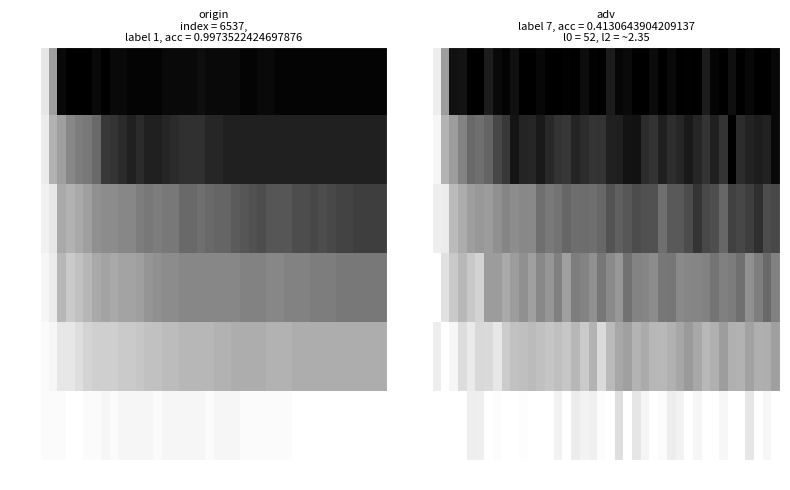

What is the difference between the maximum and minimum values in the 66% series?

1.0